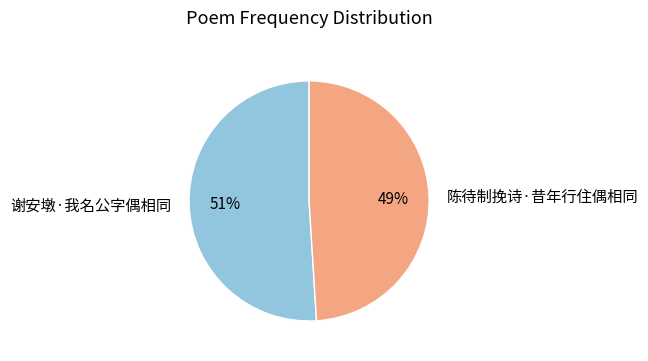

To the nearest percent, what portion does 陈待制挽诗·昔年行住偶相同 represent?

49%